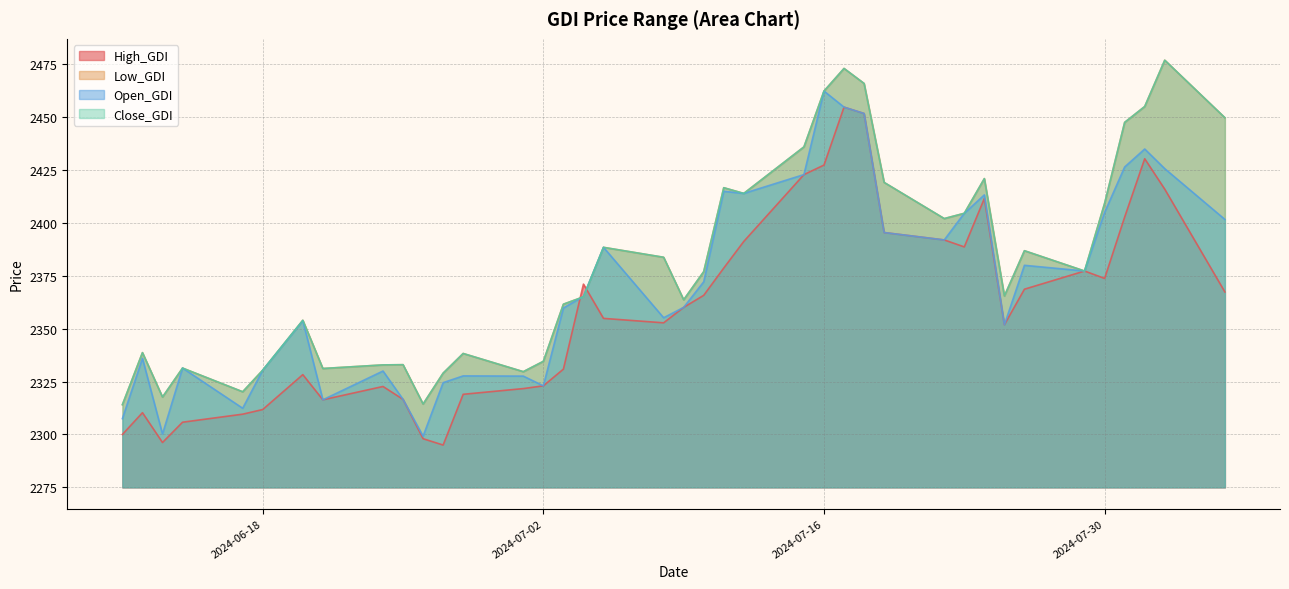

What position from the right is 2024-07-08?

21